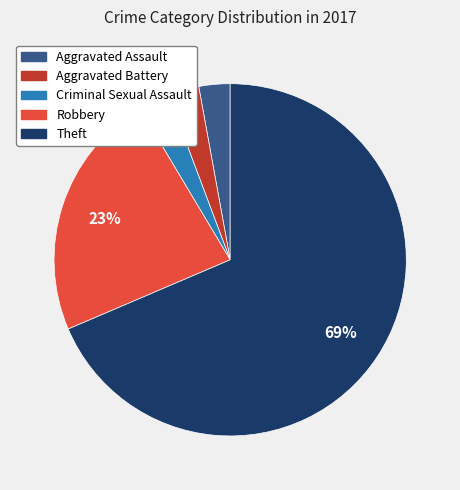

To the nearest percent, what is the average slice percentage?

20%